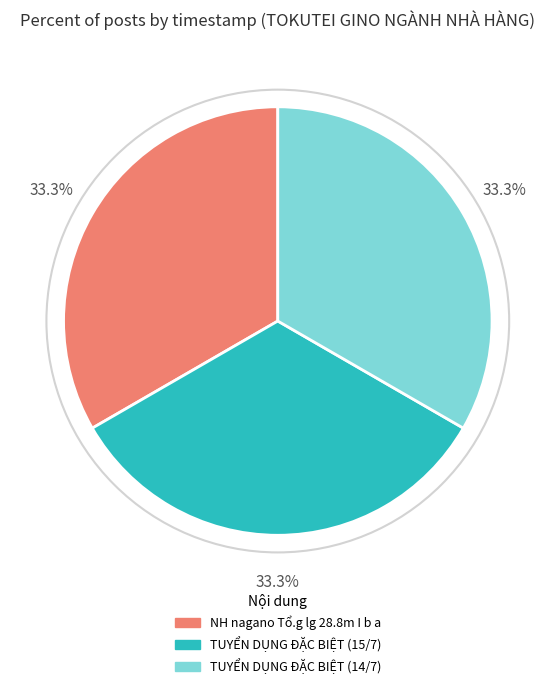

Does any single category account for the majority?

No